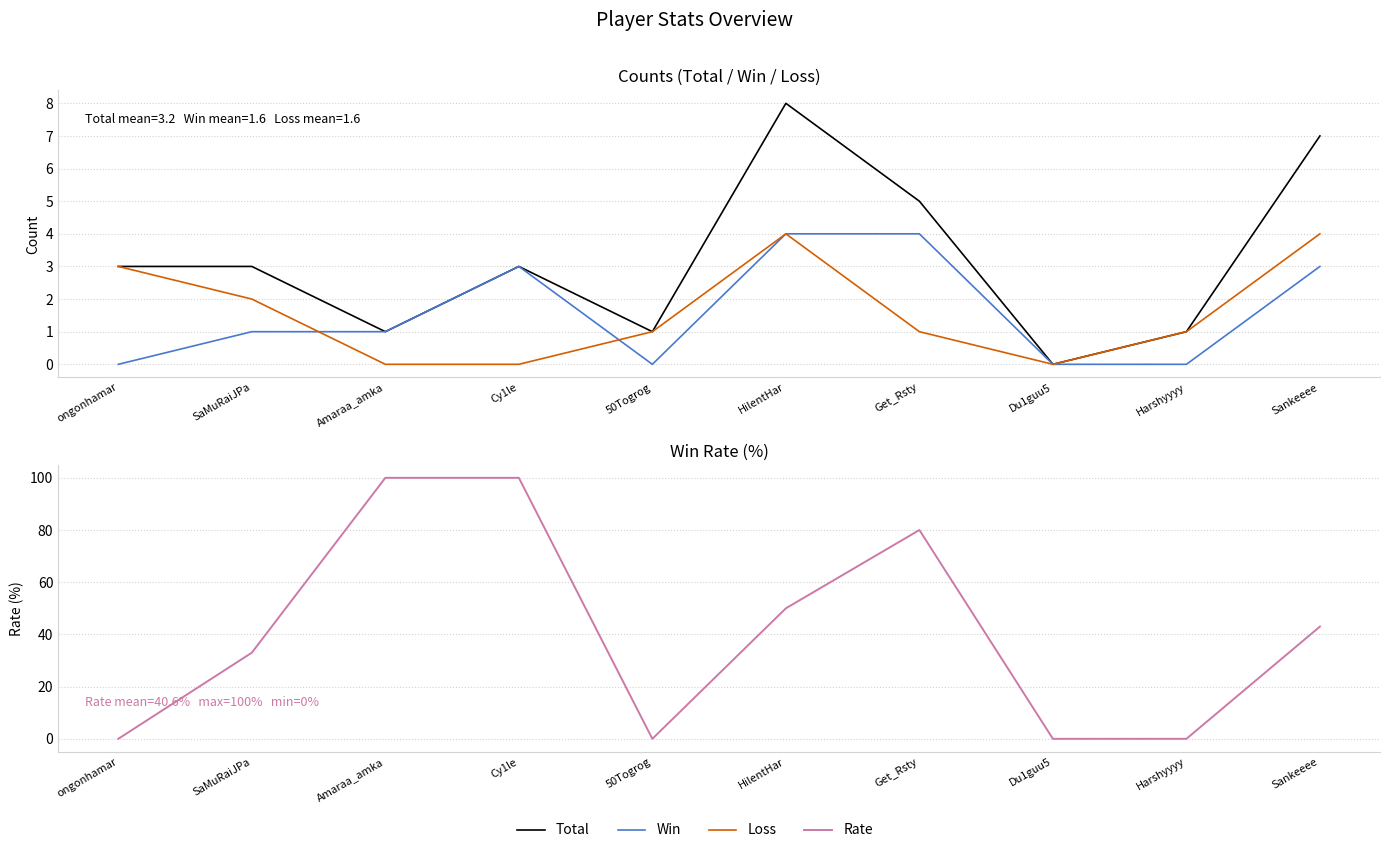

Which series has the widest spread of values?

Rate